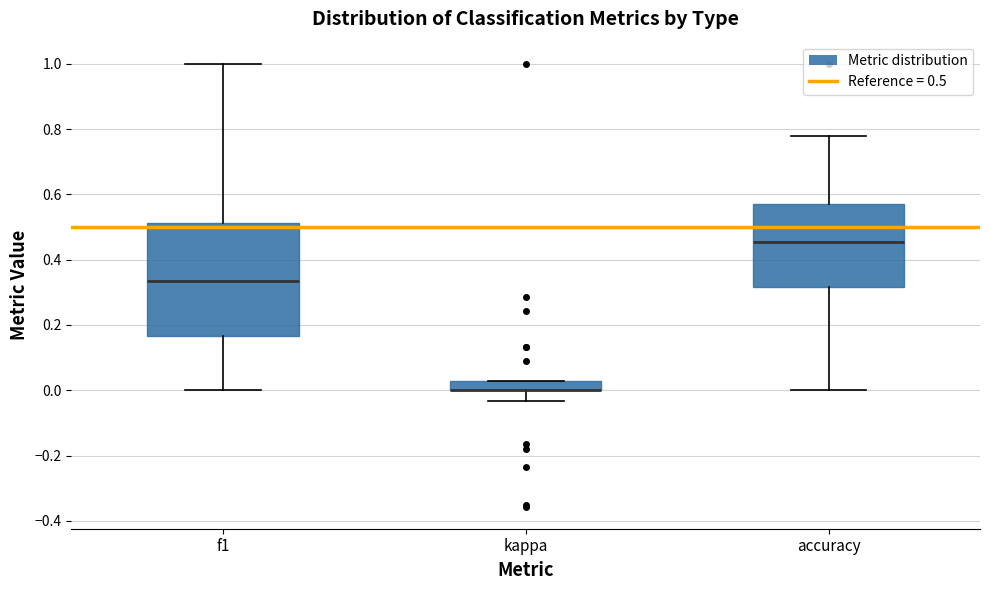

Where does the lower whisker of the box for kappa end on the y-axis? The values are not printed on the chart, so give them approximately, as read against the axis.

-0.04